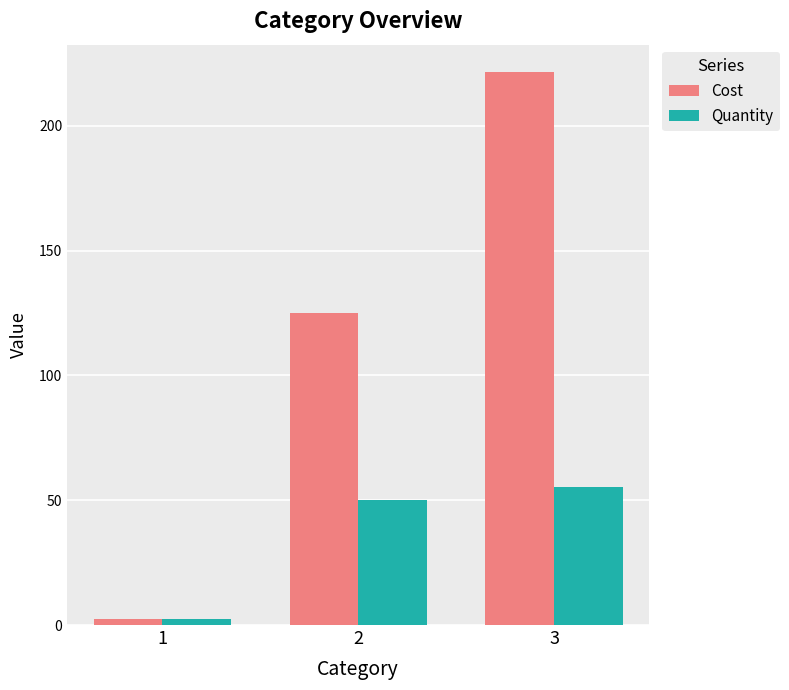

How many values in the Quantity series exceed 50?

2